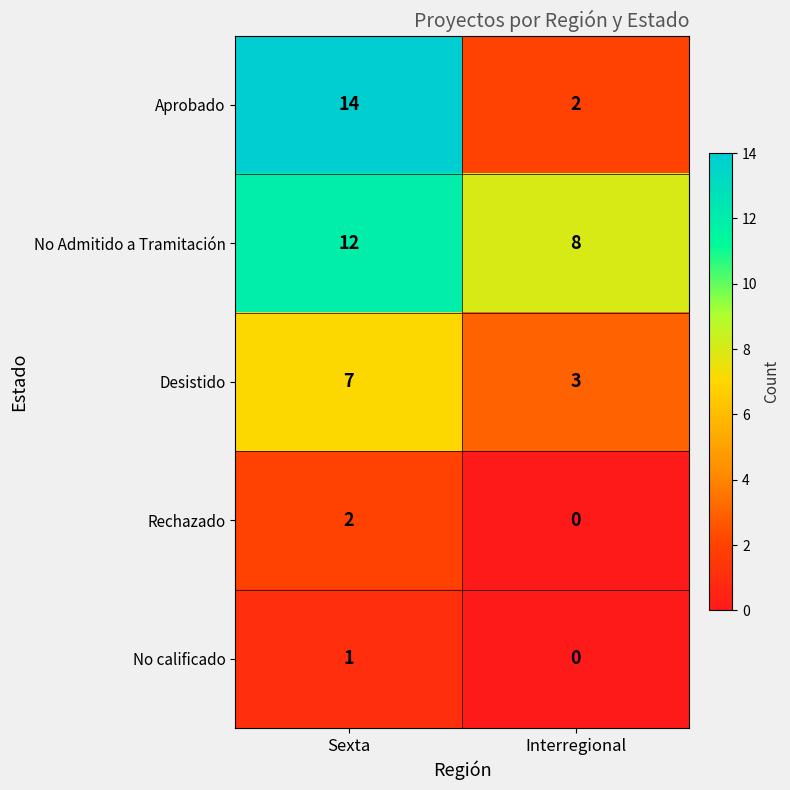

What is the average value of the No Admitido a Tramitación series?

10